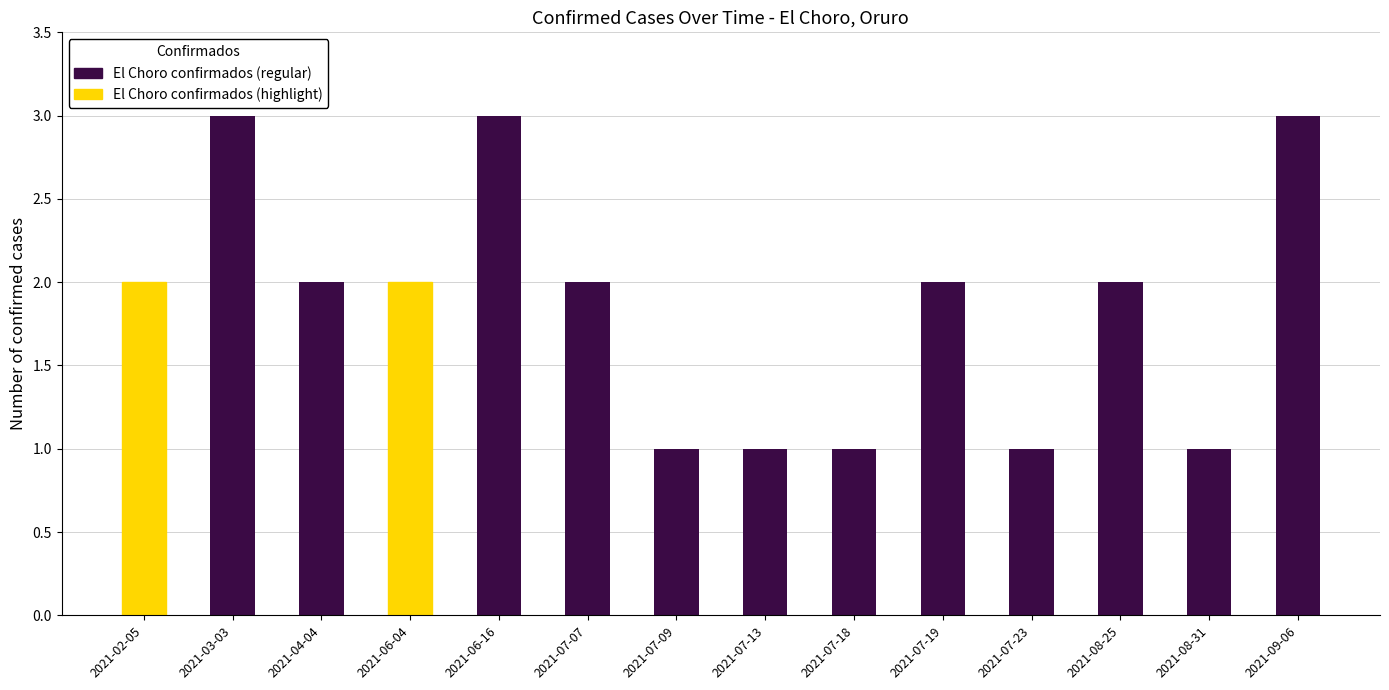

Count the number of categories in the chart.

14